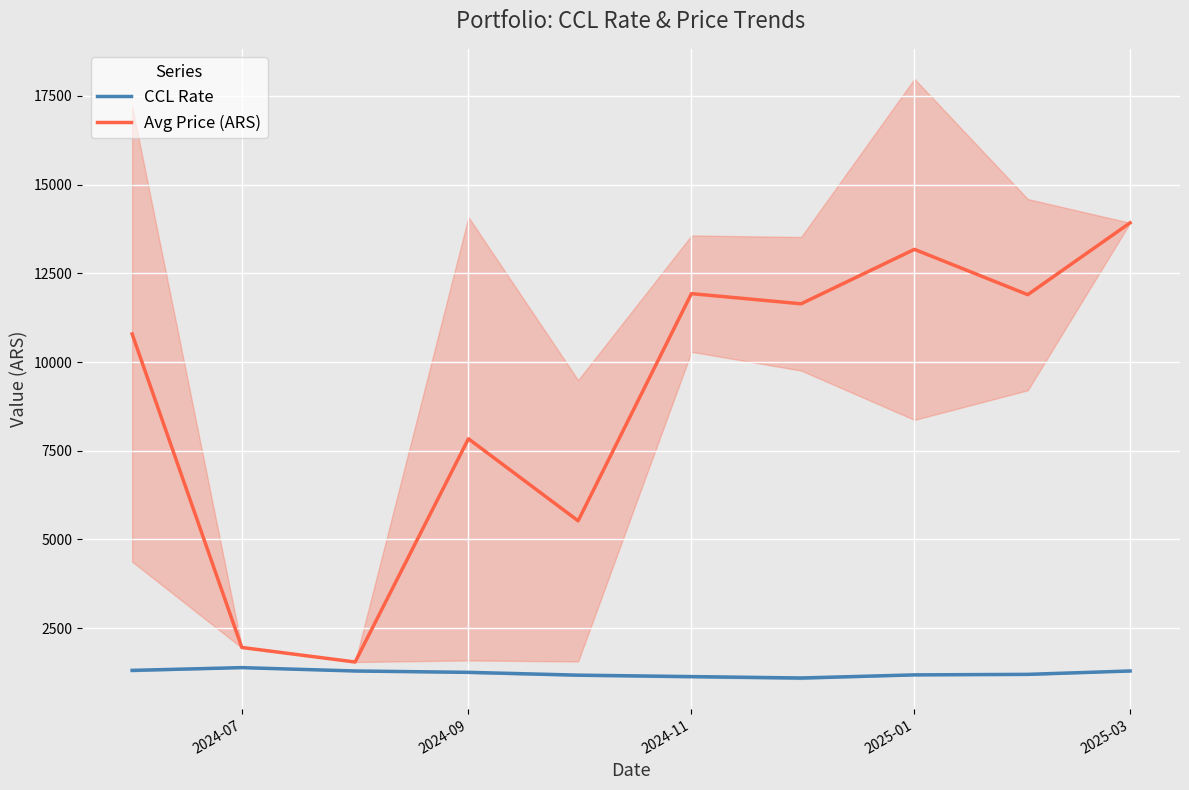

Reading left to right, extract all data points from this chart.

CCL Rate: 1309.0	1386.6	1291.8	1253.6	1174.7	1133.9	1094.5	1182.0	1197.2	1291.9
Avg Price (ARS): 10792.0	1955.0	1545.0	7837.5	5525.0	11928.8	11642.5	13176.7	11900.0	13925.0